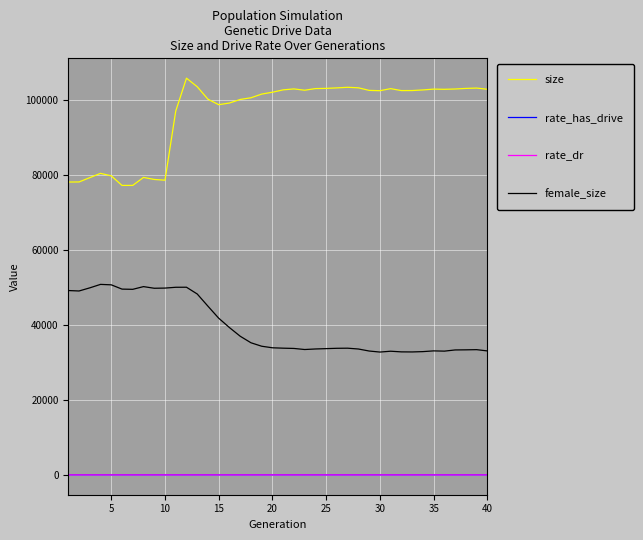

Count the number of data series in this chart.

4